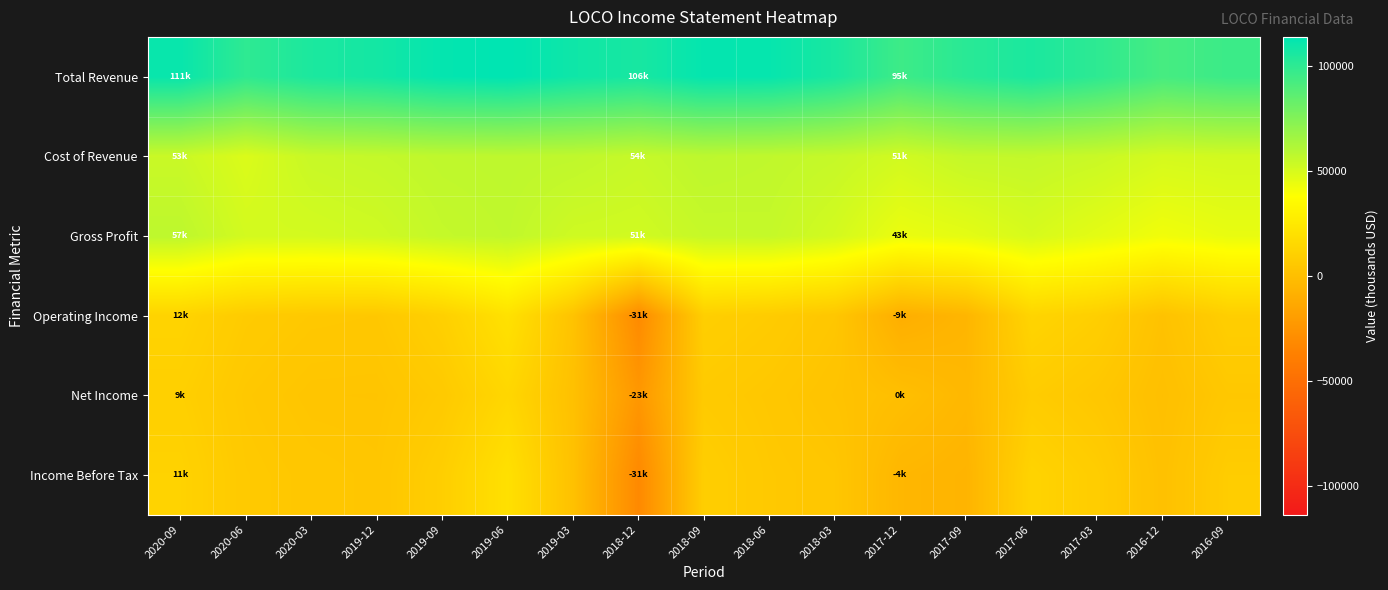

Reading right to left, extract all data points from this chart.

Total Revenue: 2016-09=95800	2016-12=92500	2017-03=99800	2017-06=105600	2017-09=101200	2017-12=95200	2018-03=105800	2018-06=111600	2018-09=112200	2018-12=106300	2019-03=109000	2019-06=113700	2019-09=112100	2019-12=107500	2020-03=105200	2020-06=99600	2020-09=111000
Cost of Revenue: 2016-09=51400	2016-12=50600	2017-03=53900	2017-06=55700	2017-09=55400	2017-12=51500	2018-03=54900	2018-06=56500	2018-09=57500	2018-12=54600	2019-03=56700	2019-06=57200	2019-09=56800	2019-12=55300	2020-03=54300	2020-06=48600	2020-09=53700
Gross Profit: 2016-09=44400	2016-12=41900	2017-03=45900	2017-06=49900	2017-09=45800	2017-12=43700	2018-03=50900	2018-06=55100	2018-09=54700	2018-12=51700	2019-03=52300	2019-06=56500	2019-09=55300	2019-12=52200	2020-03=50900	2020-06=51000	2020-09=57300
Operating Income: 2016-09=9000	2016-12=1900	2017-03=9400	2017-06=12800	2017-09=-5600	2017-12=-9700	2018-03=4500	2018-06=7600	2018-09=9500	2018-12=-31000	2019-03=2300	2019-06=20500	2019-09=10200	2019-12=5300	2020-03=5700	2020-06=7400	2020-09=12200
Net Income: 2016-09=5200	2016-12=400	2017-03=4900	2017-06=7800	2017-09=-4000	2017-12=0	2018-03=2500	2018-06=5100	2018-09=6800	2018-12=-23400	2019-03=900	2019-06=14100	2019-09=6400	2019-12=3500	2020-03=3600	2020-06=5500	2020-09=9900
Income Before Tax: 2016-09=8000	2016-12=1300	2017-03=8300	2017-06=12100	2017-09=-6500	2017-12=-4800	2018-03=4500	2018-06=5900	2018-09=9200	2018-12=-31800	2019-03=1300	2019-06=19800	2019-09=9300	2019-12=4200	2020-03=4900	2020-06=6300	2020-09=11600